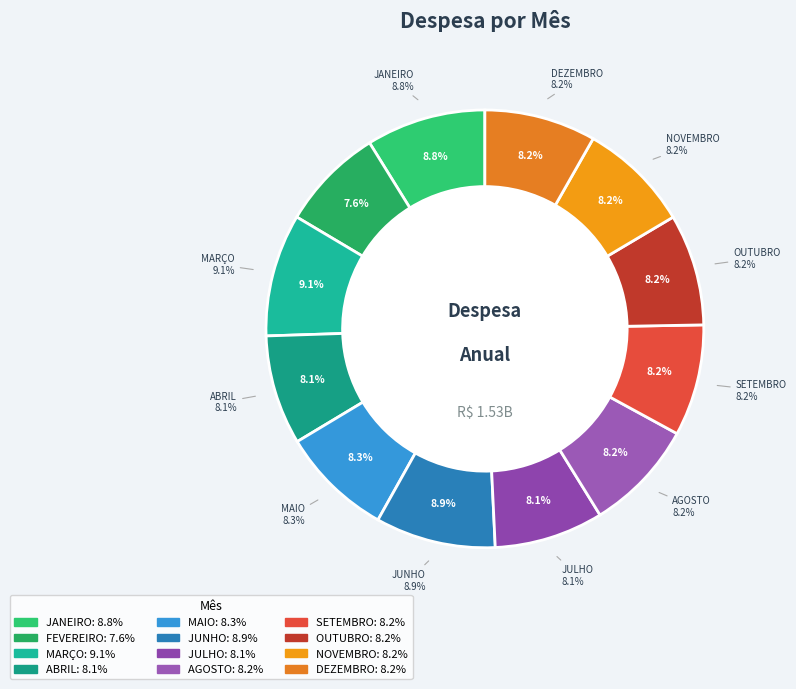

Which category has the biggest portion of the pie?

MARÇO